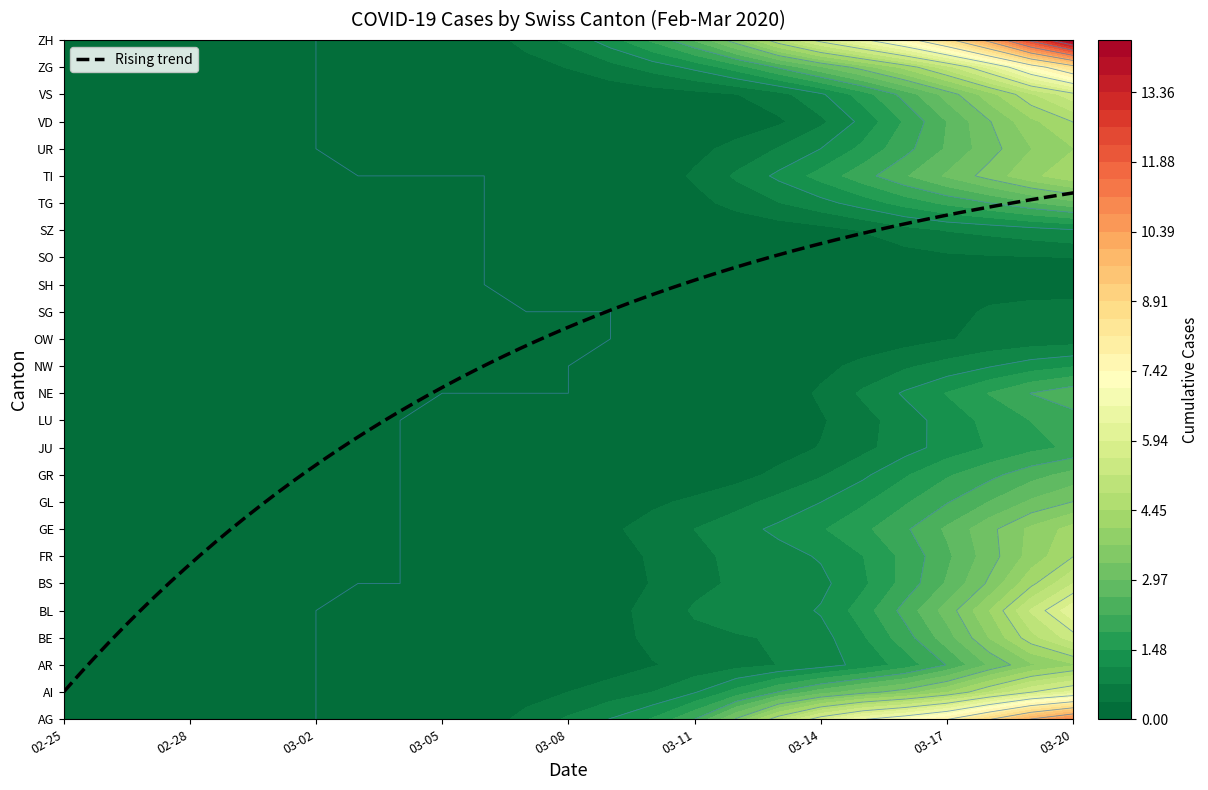

Is it true that AG equals -10 at 2?

False